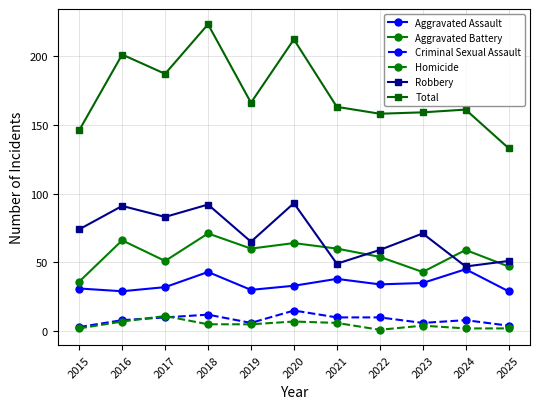

Count the number of data series in this chart.

6